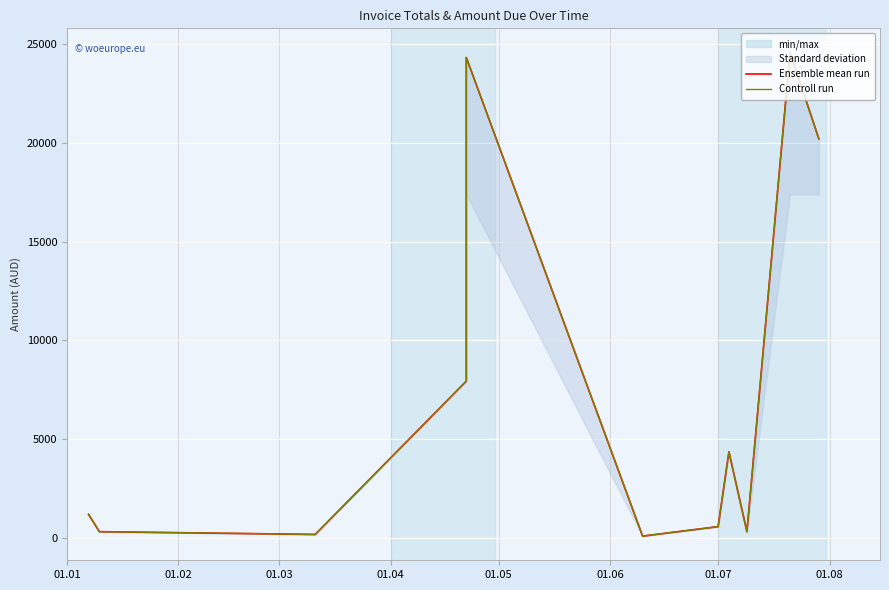

How many values in the Ensemble mean run series exceed 1207?

5